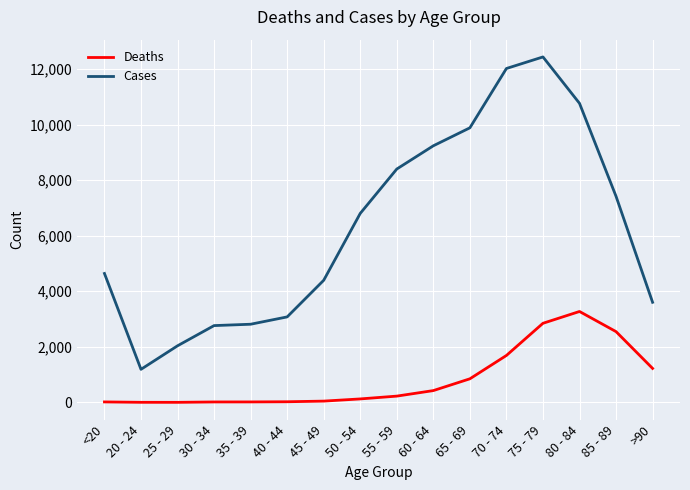

How many lines are shown in the chart?

2